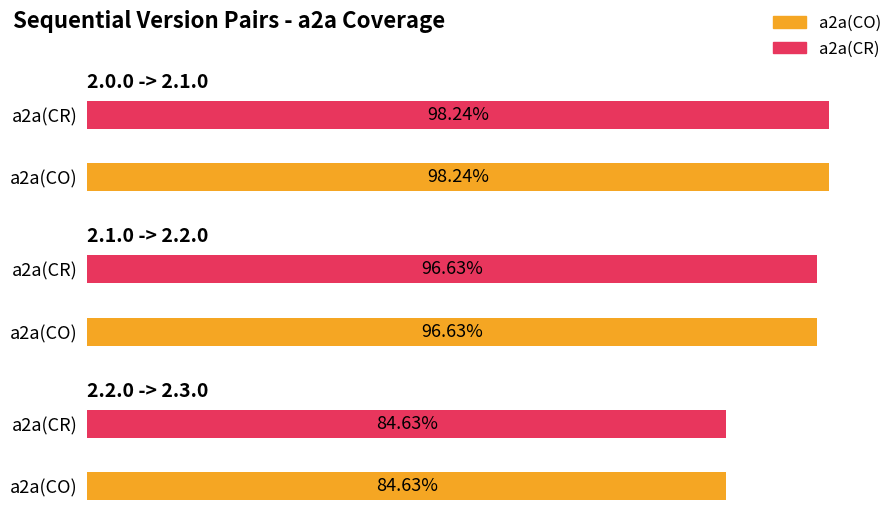

Are the bars grouped side by side (vs. stacked)?

Yes